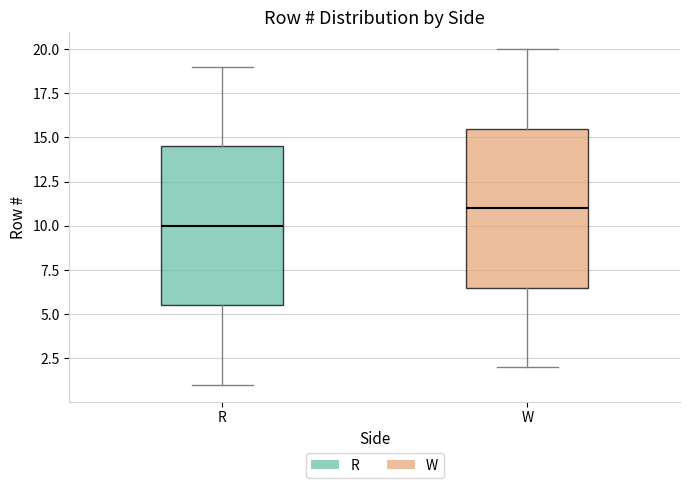

Reading left to right, read every box against the y-axis: the position of its median line, the range the box covers, and the ends of its whiskers. The values are not printed on the chart, so give them approximately, as read against the axis.

R: median 10.0, box 5.5 to 14.5, whiskers 1.0 to 19.0
W: median 11.0, box 6.5 to 15.5, whiskers 2.0 to 20.0